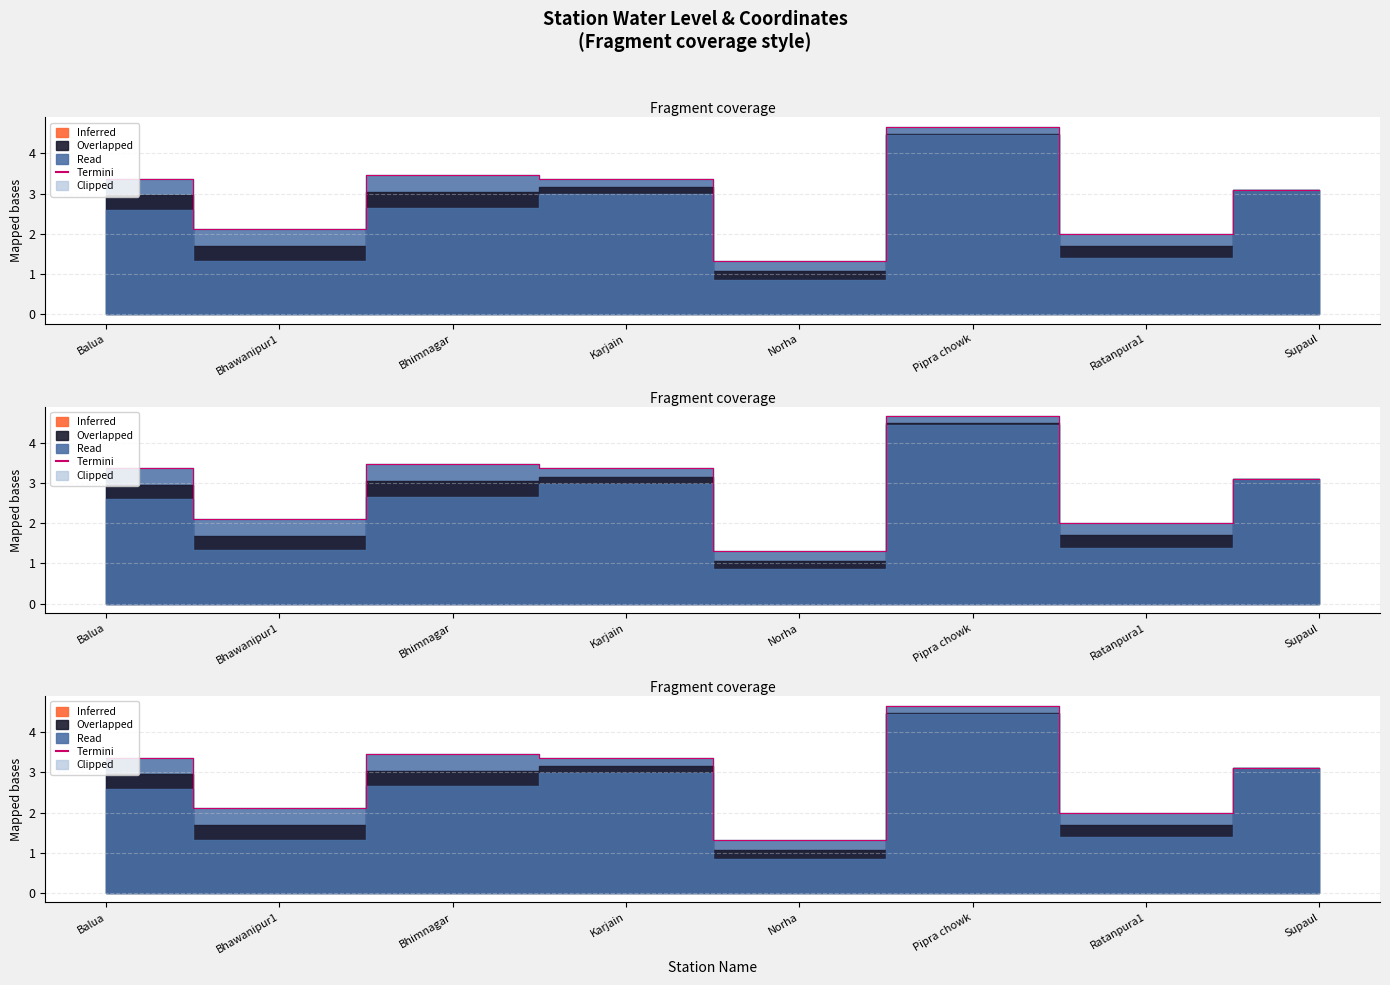

What is the smallest value displayed?

1.3